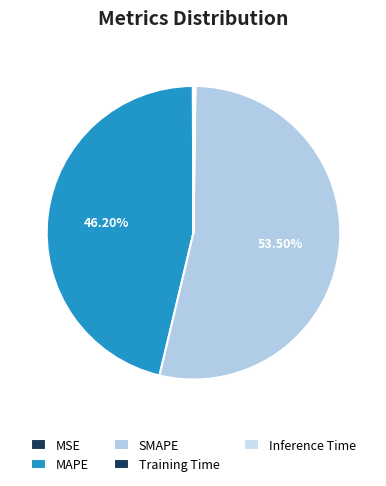

Do Inference Time and MAPE together represent more than half of the pie?

No